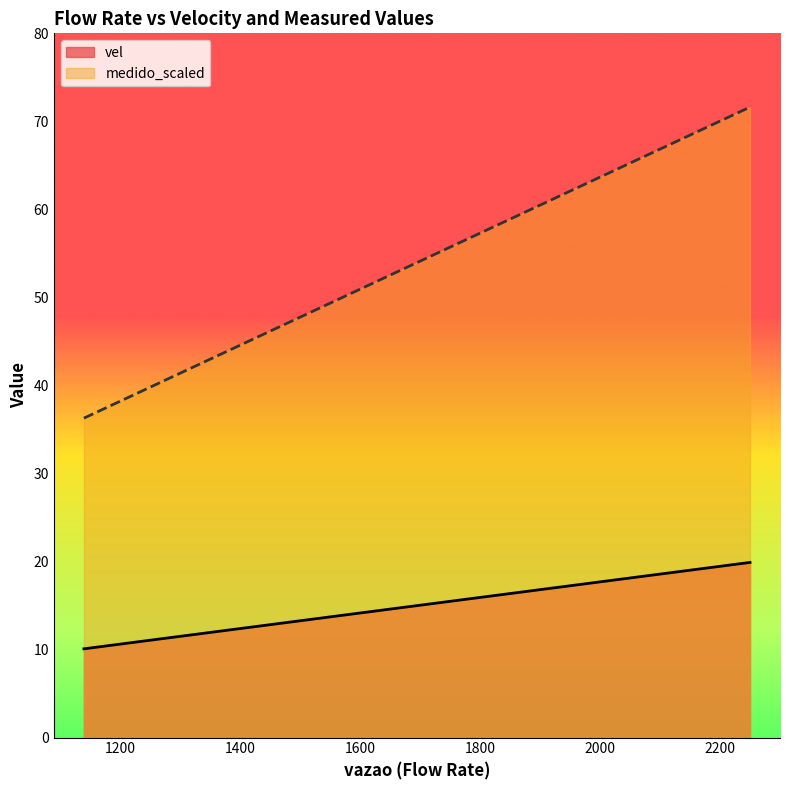

What is the sum of all vel values?

75.1